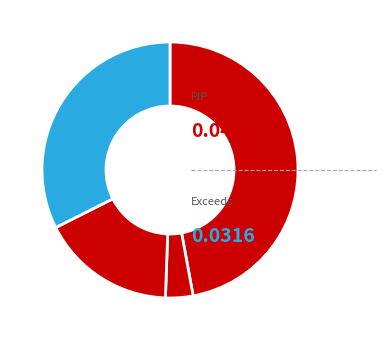

How many segments does this pie chart have?

4